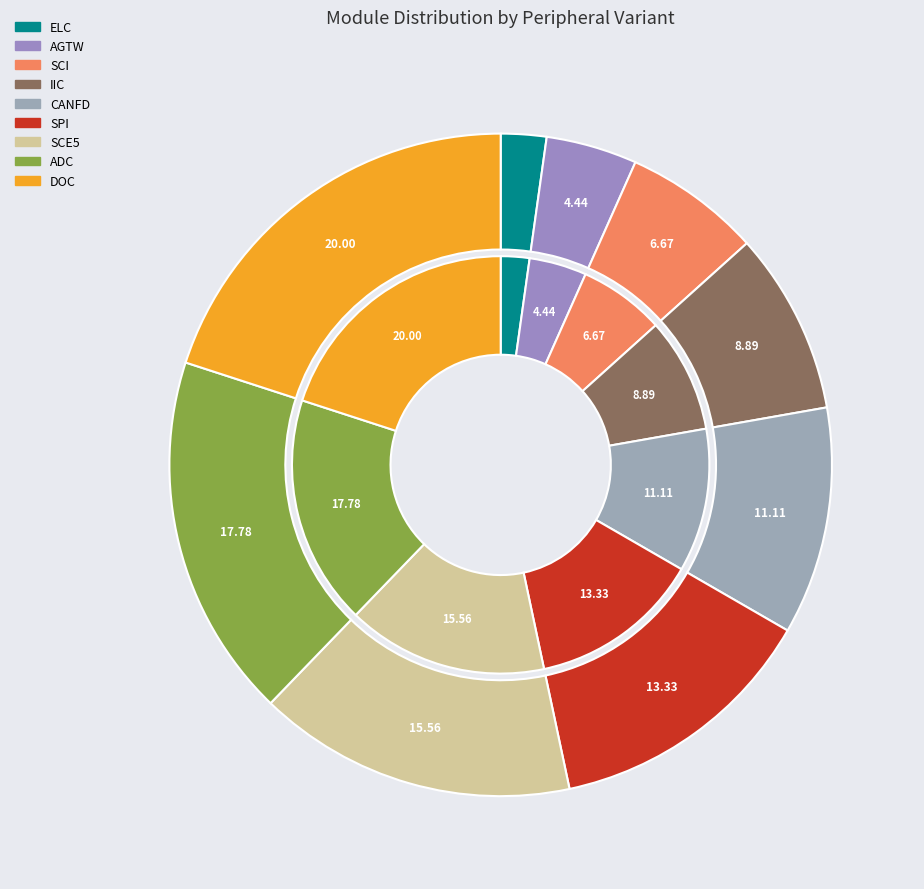

What is the largest slice in the pie chart?

DOC